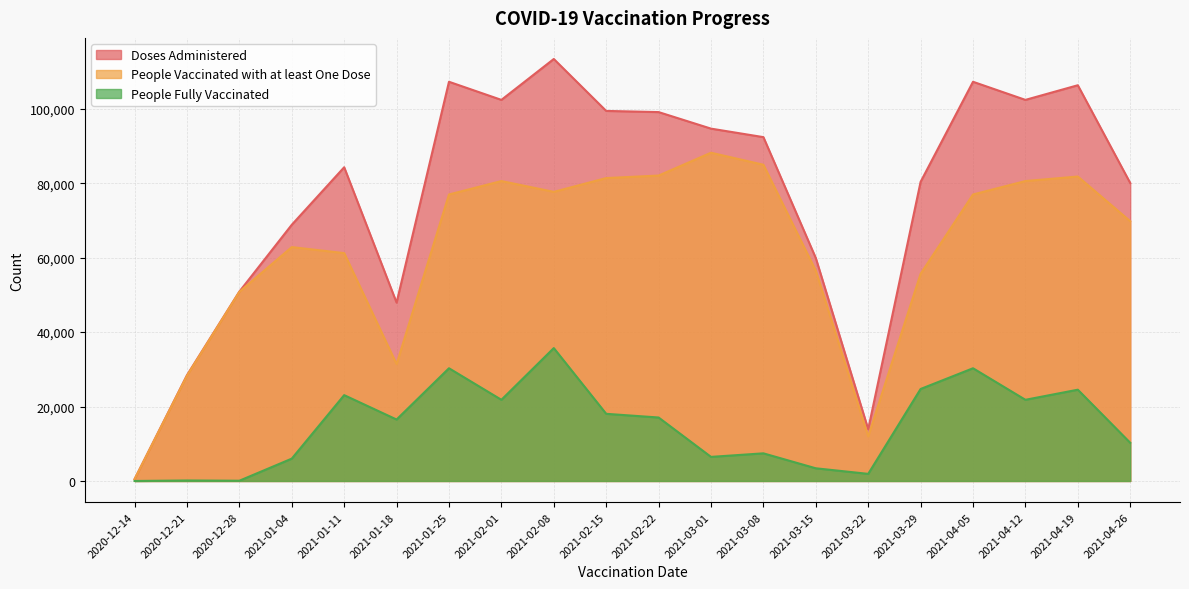

Between 2020-12-14 and 2021-04-05, which is larger?

2021-04-05